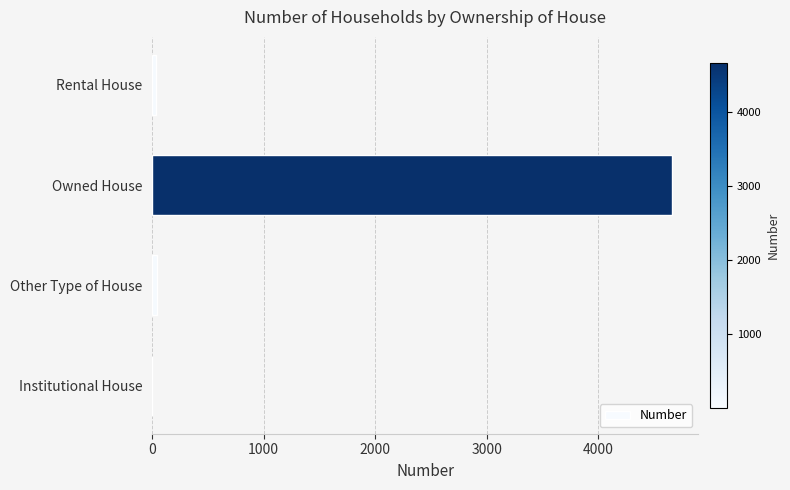

What is the sum of all values?

4747